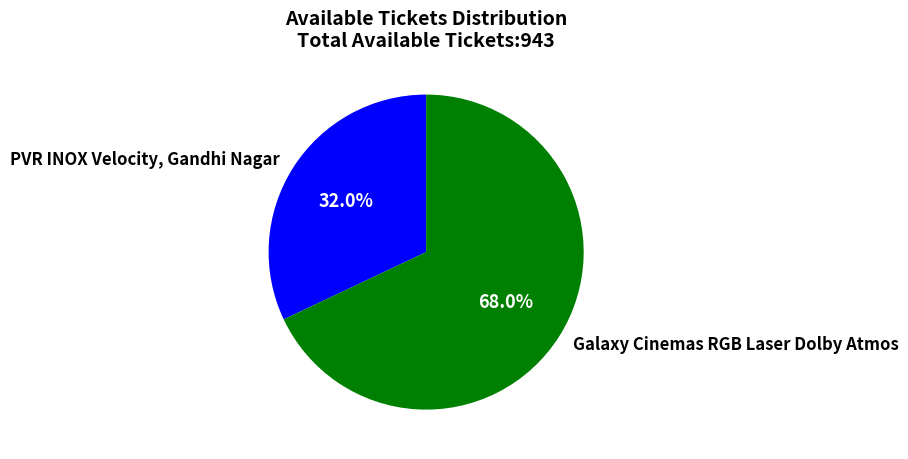

To the nearest percent, what portion does PVR INOX Velocity, Gandhi Nagar represent?

32%